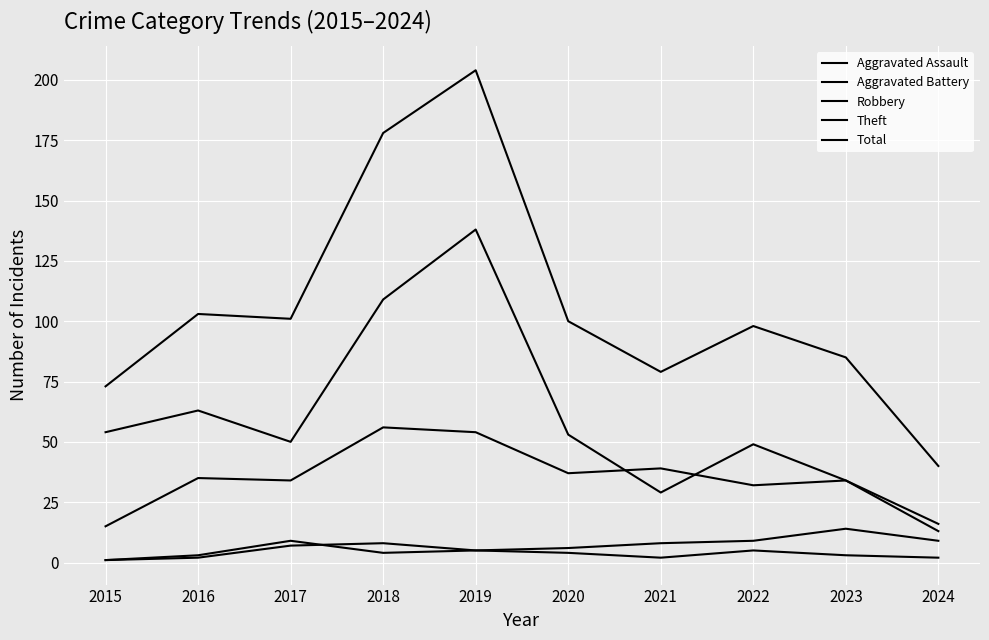

True or false: Total has a value of 132 at 2022.

False